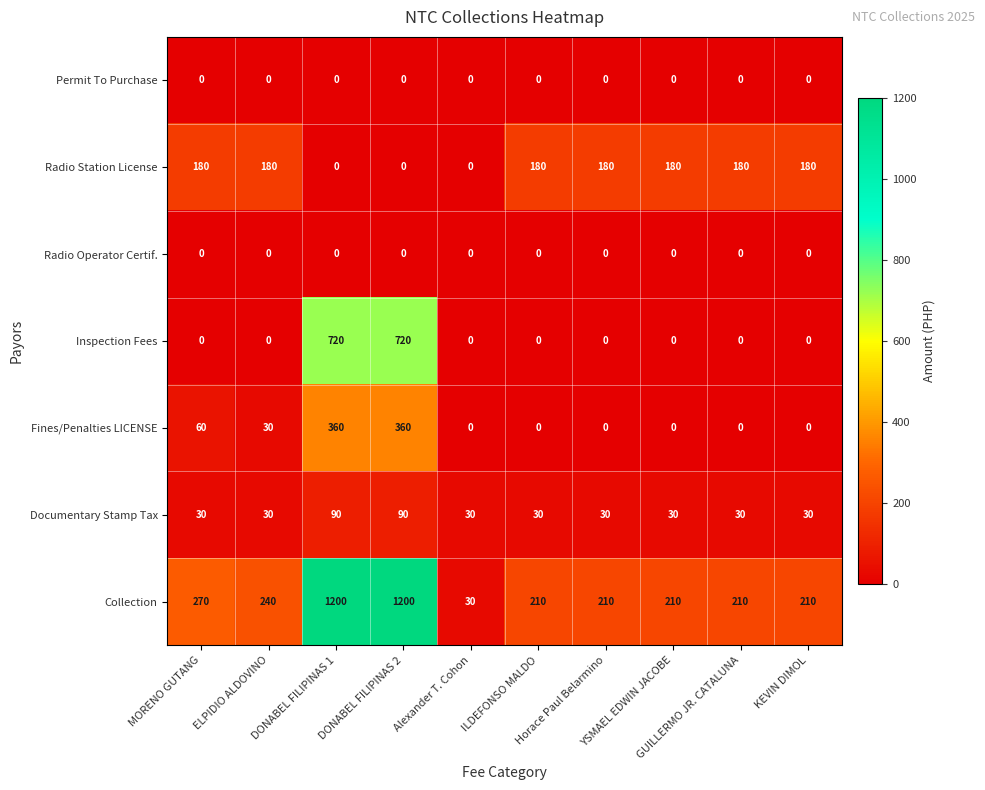

How many distinct data groups are displayed?

7